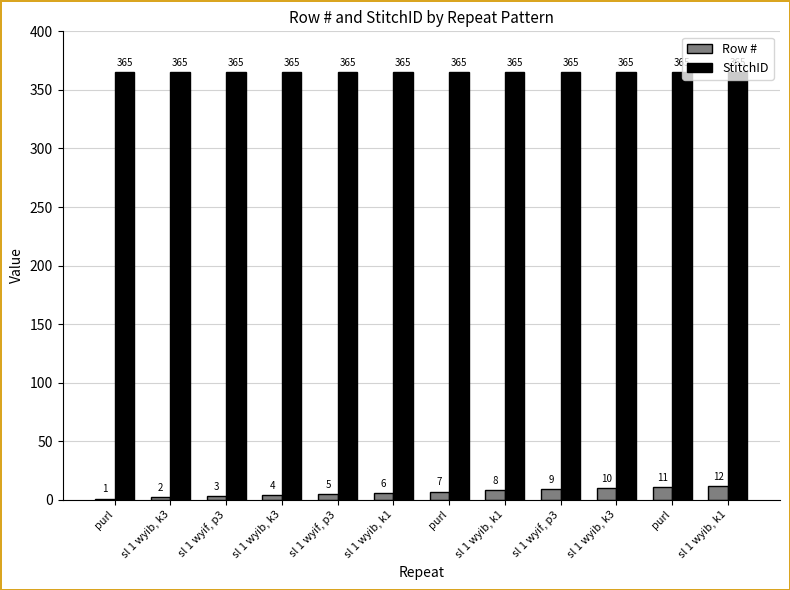

Where is Row # nearest to the value 6?

sl 1 wyib, k1